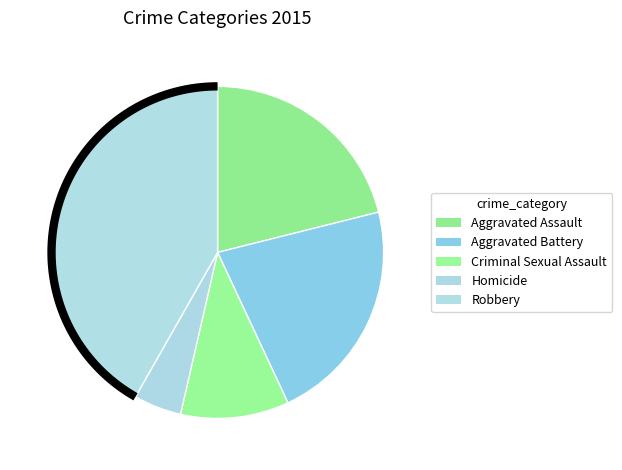

Which category has the smallest portion of the pie?

Homicide